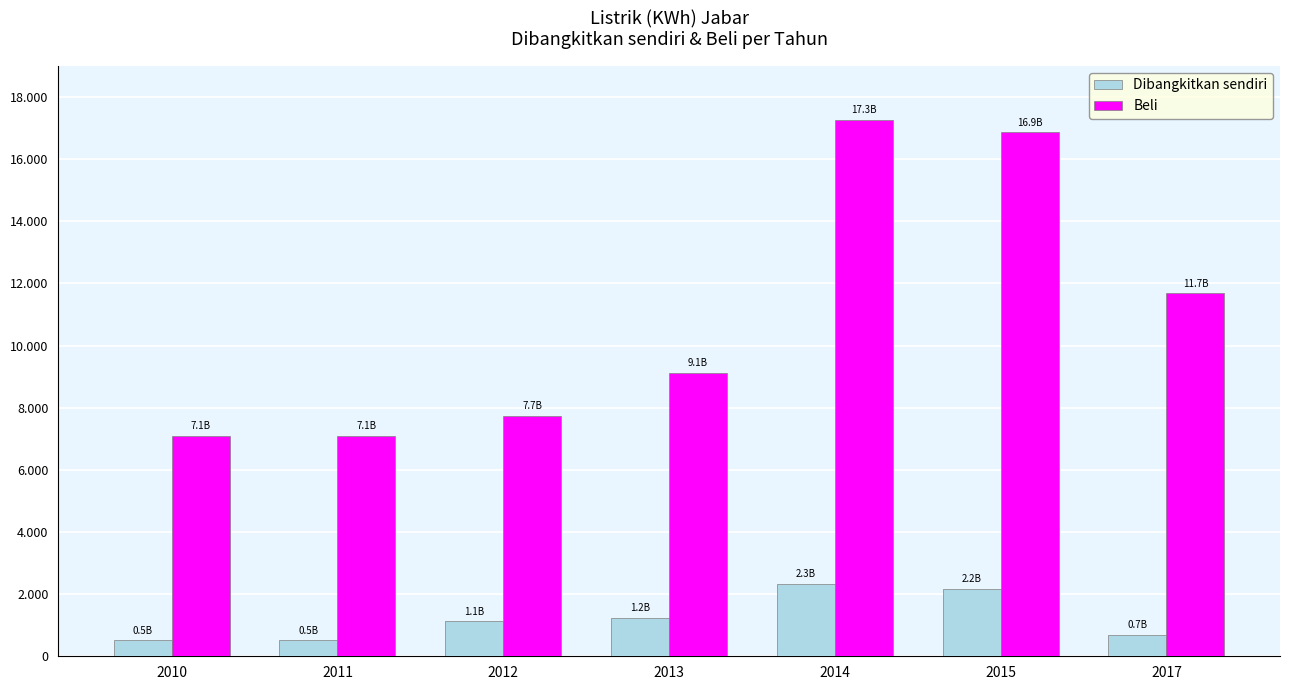

Rank the series by their average value, from highest to lowest.

Beli, Dibangkitkan sendiri